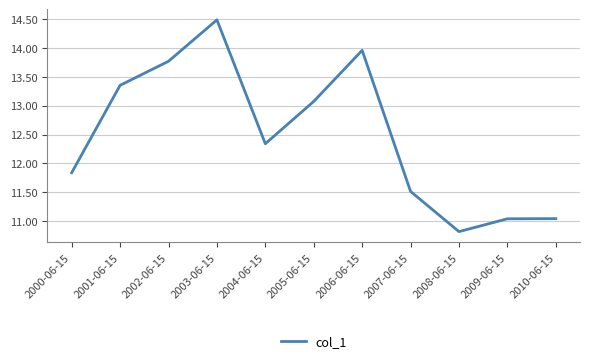

How many values are below 12?

5